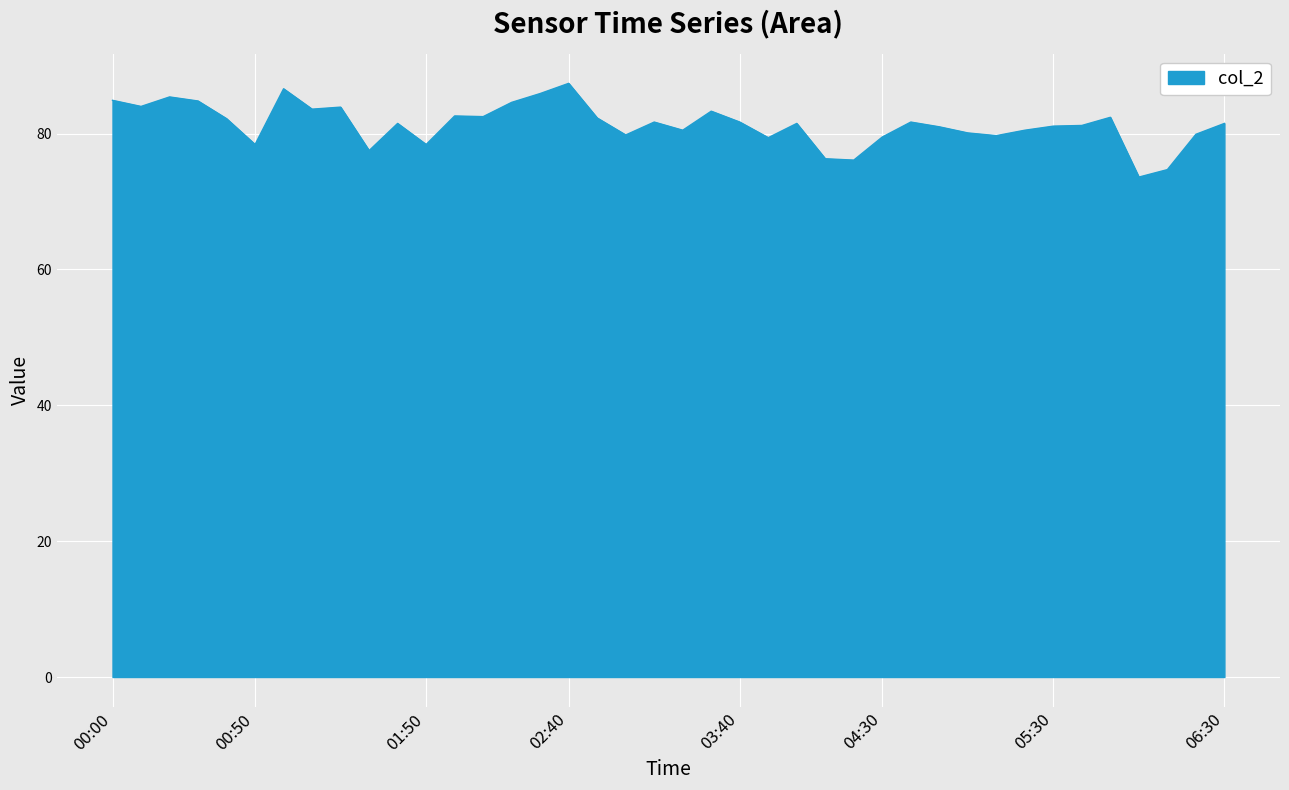

How many lines are shown in the chart?

1